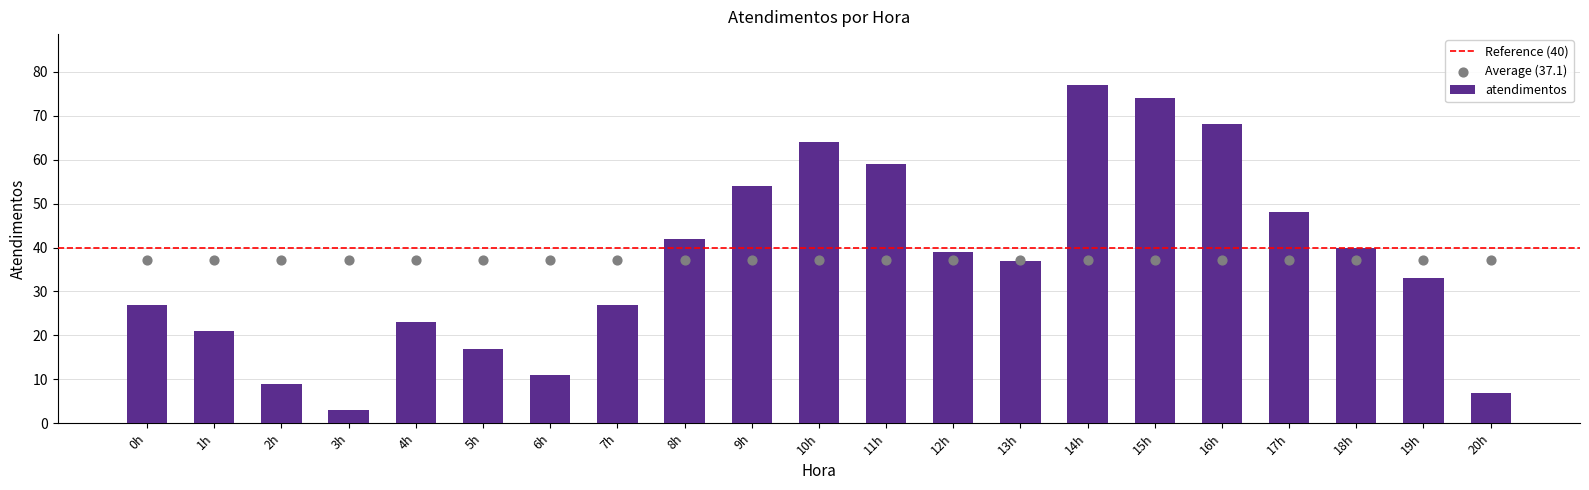

What is the change in value from 17h to 18h?

-8